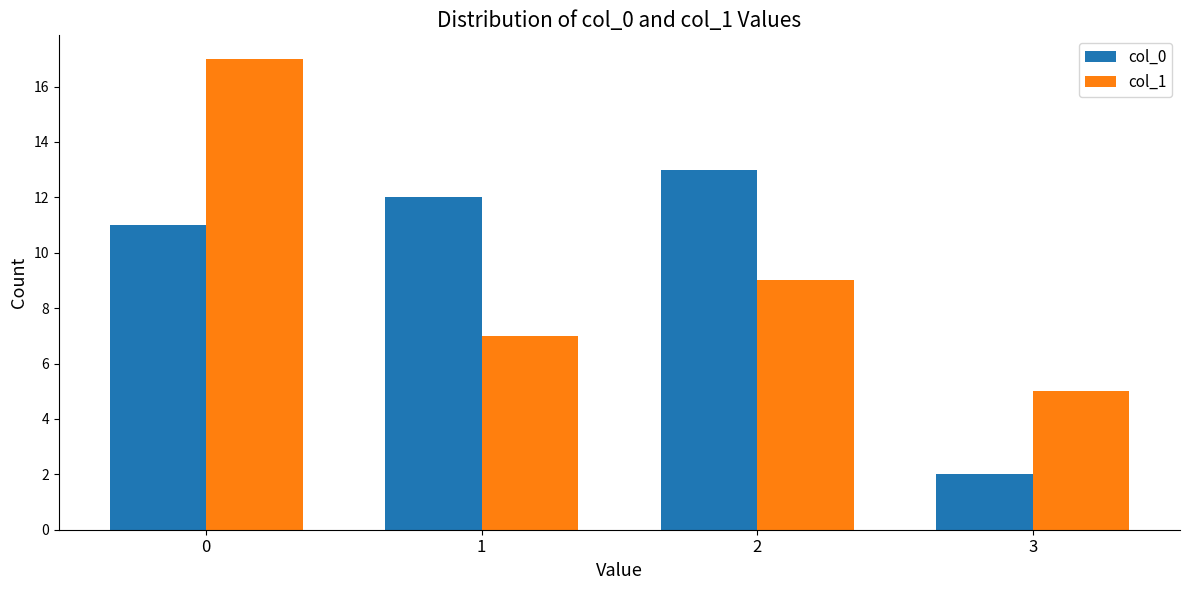

What is the sum of the col_1 values at 3 and 1?

12